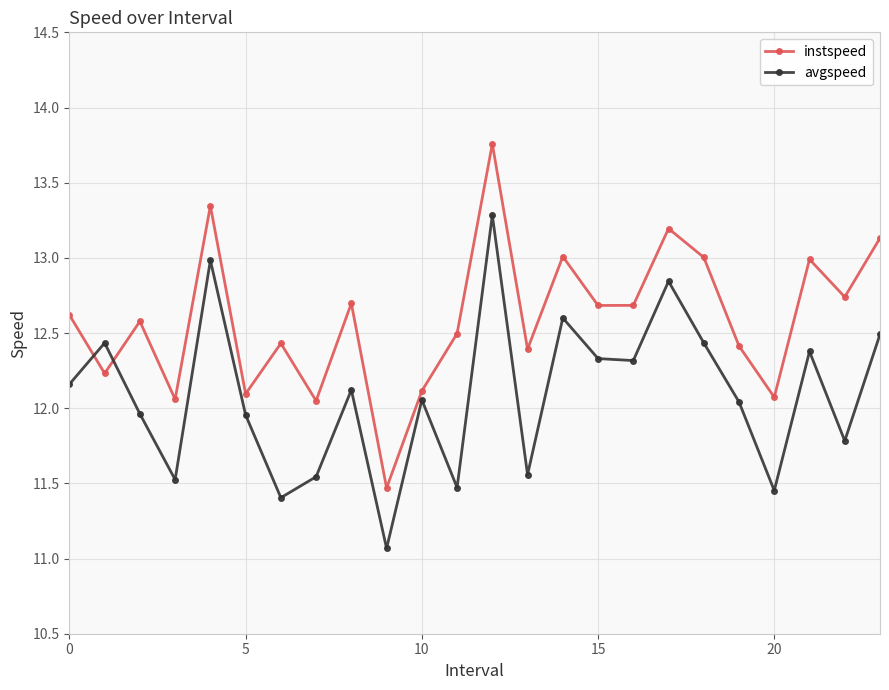

What is the minimum value for avgspeed?

11.1